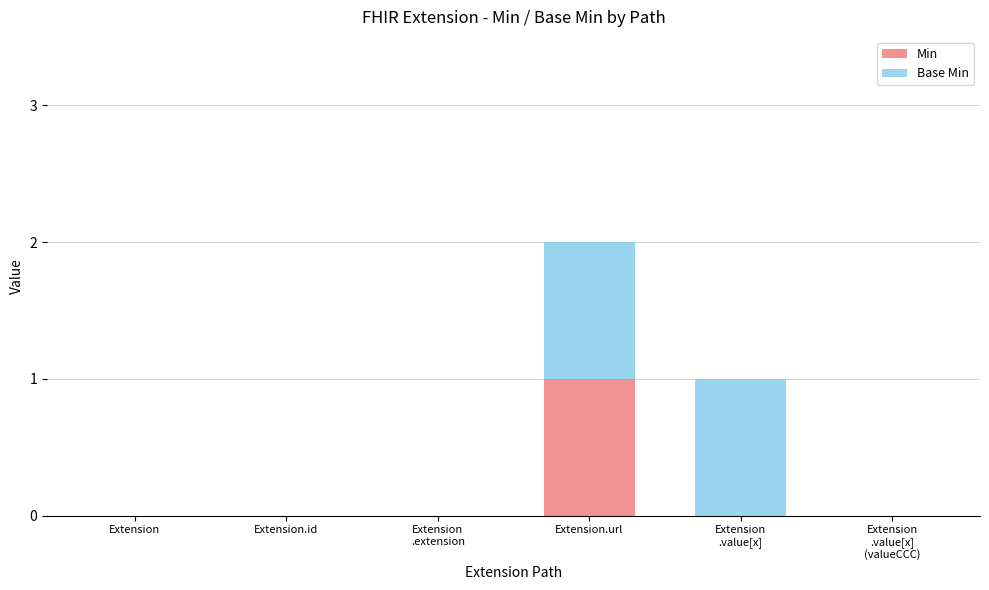

At which label does Min reach its peak?

Extension.url